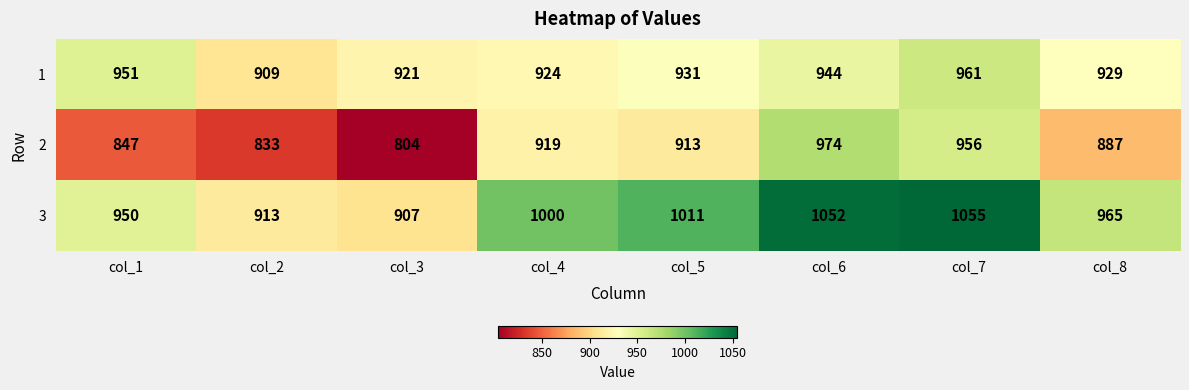

Rank the series by their maximum value, from lowest to highest.

1, 2, 3